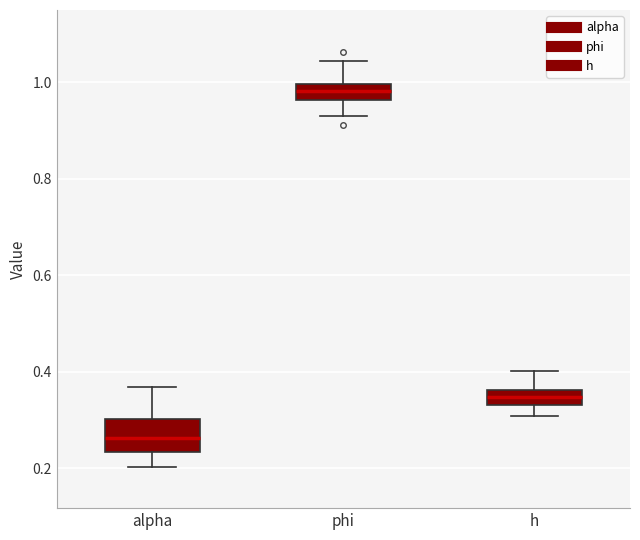

Reading left to right, read every box against the y-axis: the position of its median line, the range the box covers, and the ends of its whiskers. The values are not printed on the chart, so give them approximately, as read against the axis.

alpha: median 0.26, box 0.24 to 0.30, whiskers 0.20 to 0.36
phi: median 0.98, box 0.96 to 1.00, whiskers 0.92 to 1.04
h: median 0.34 (inside the box), box 0.34 to 0.36, whiskers 0.30 to 0.40